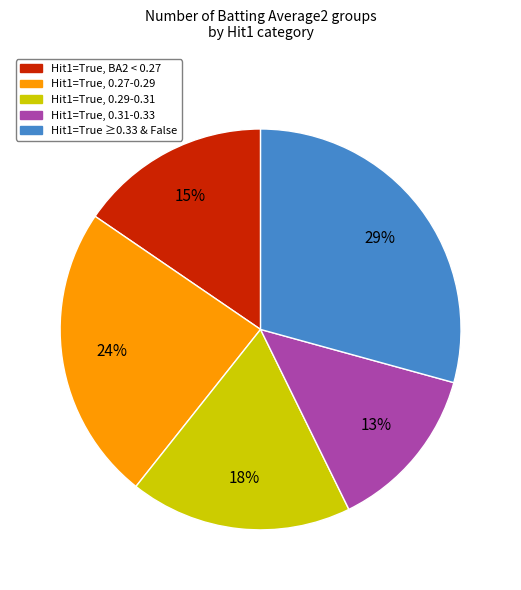

How many slices are in this pie chart?

5